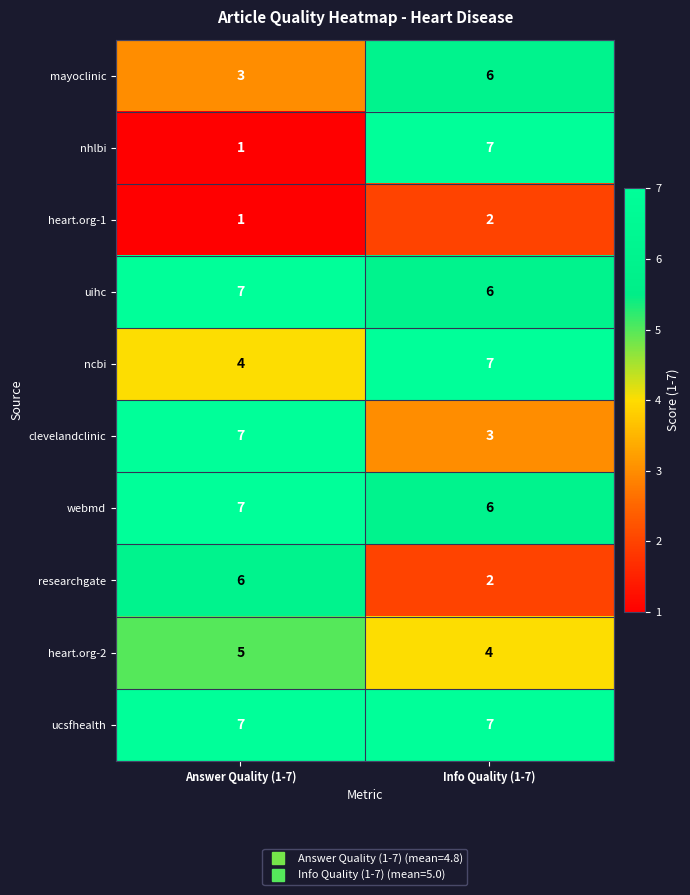

Read the webmd value at Answer Quality (1-7).

7